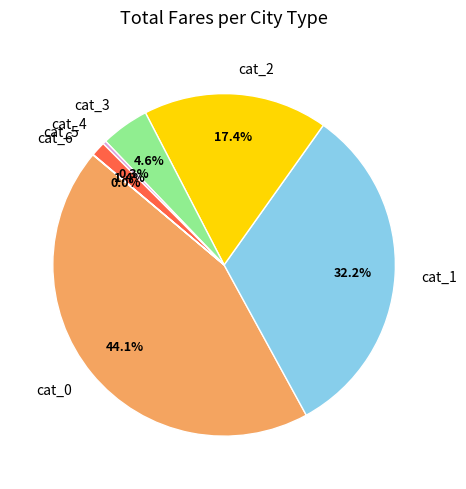

To the nearest percent, what is the combined percentage of cat_0 and cat_4?

44%